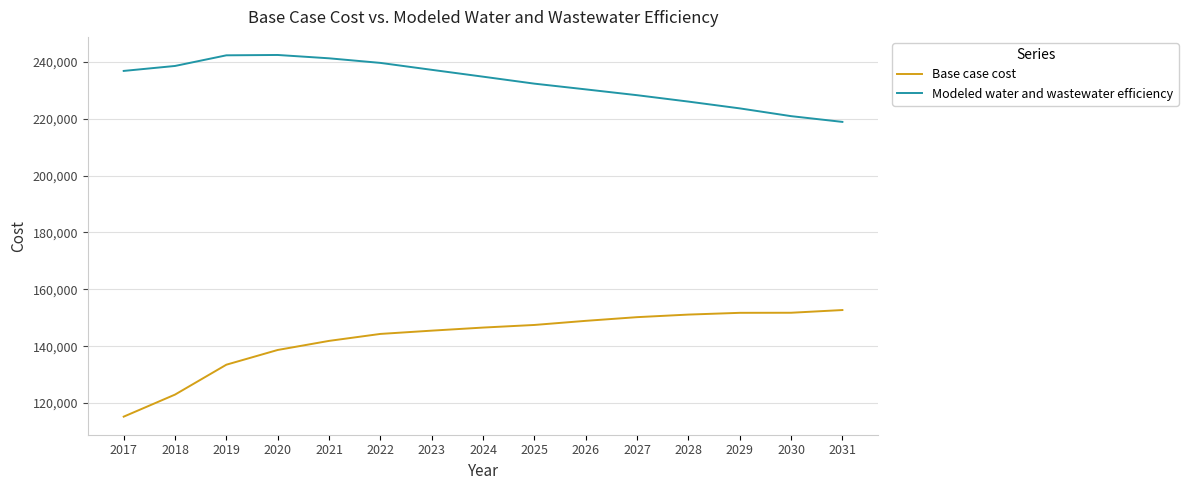

What is the difference between the second highest and second lowest values in the Base case cost series?

28768.3